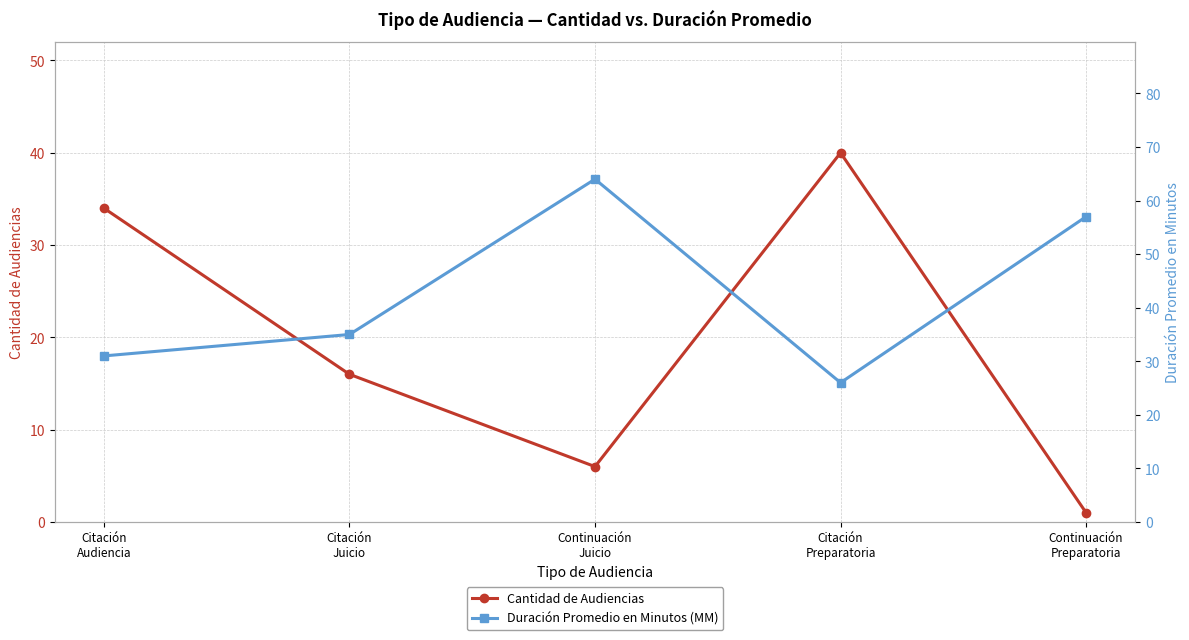

What is the spread (max minus min) of values at Citación
Preparatoria?

14